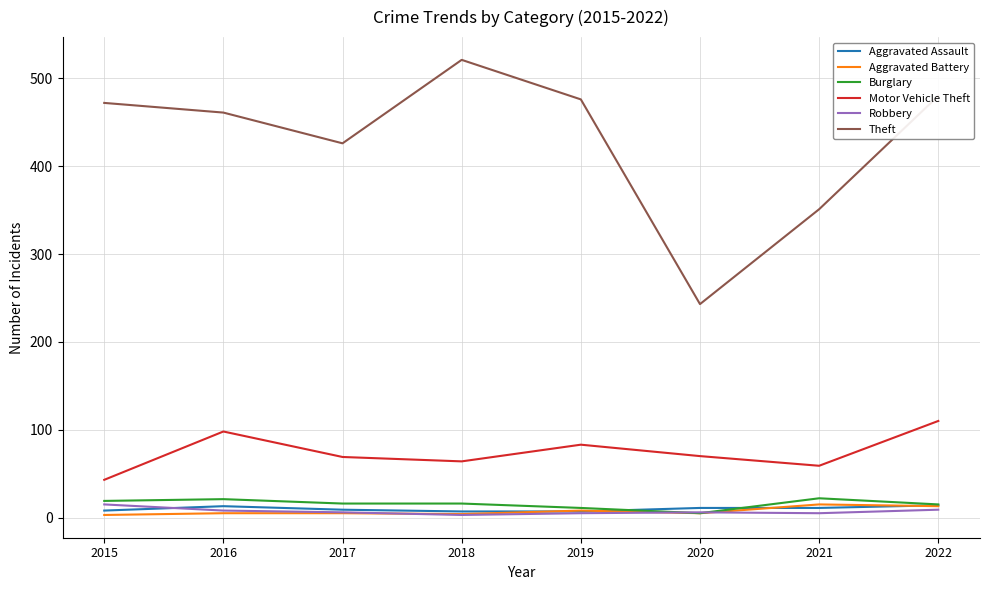

Is it true that Burglary equals 5 at 2020?

True